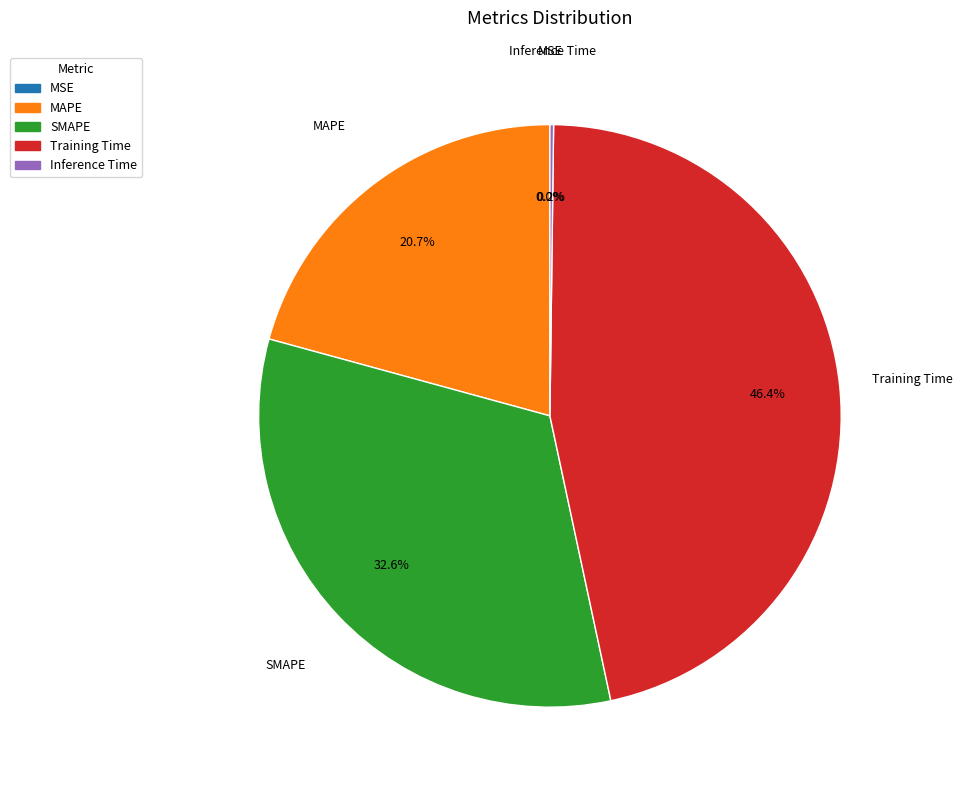

Is there a majority slice in this chart?

No